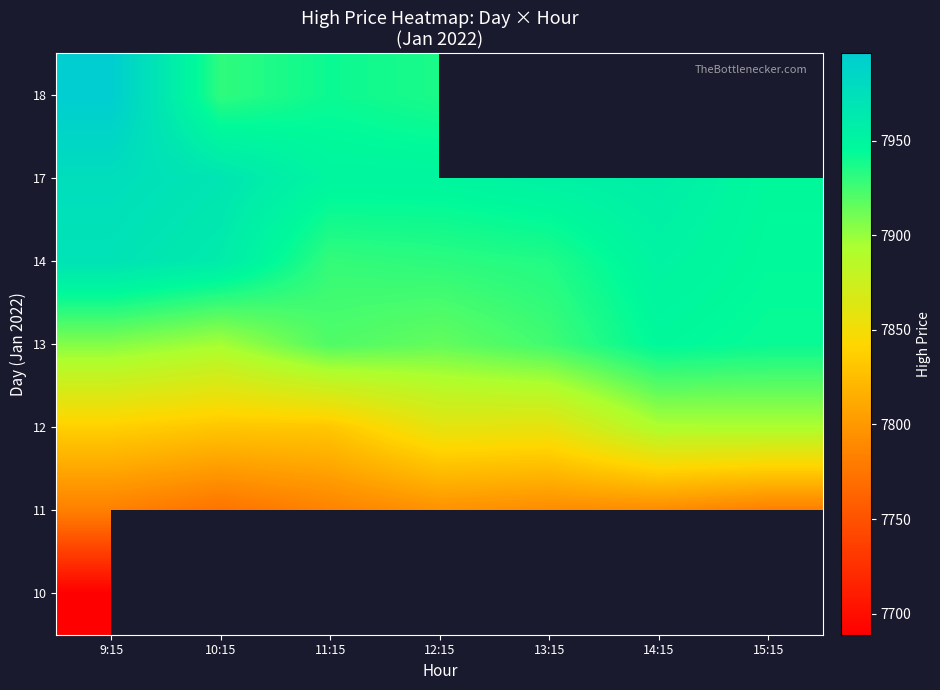

Is it true that 13 equals 7946.0 at 14:15?

True